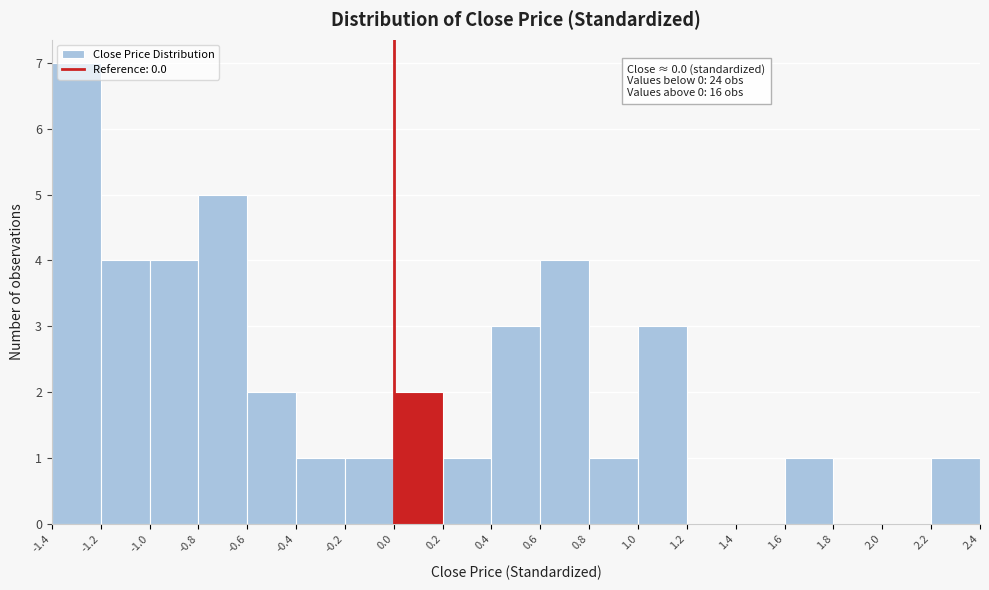

Over which range of the x-axis is the bar tallest?

-1.4 to -1.2